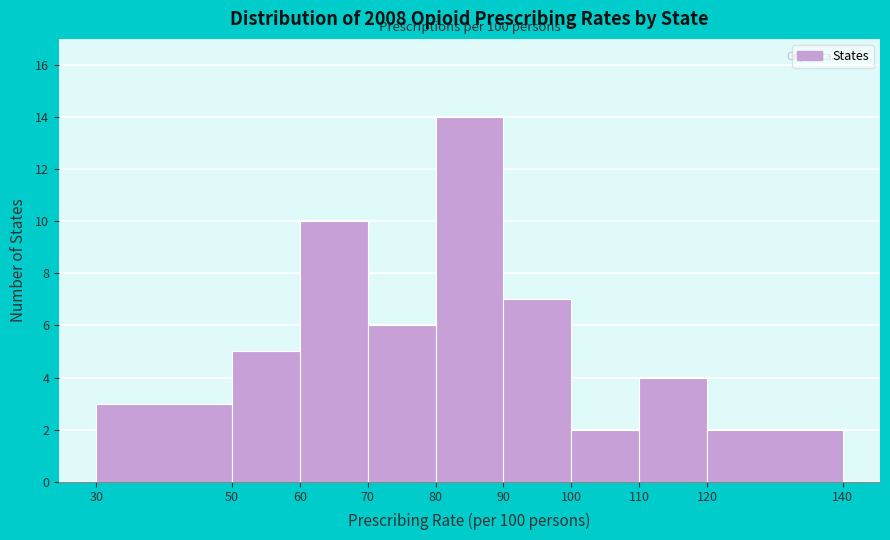

Over which range of the x-axis is the bar tallest?

80 to 90